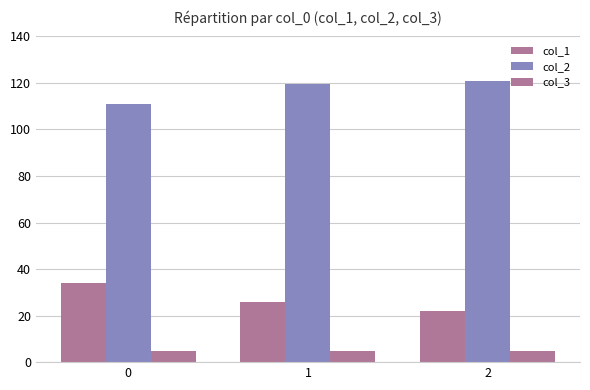

What value does the col_2 series have at 0?

111.0